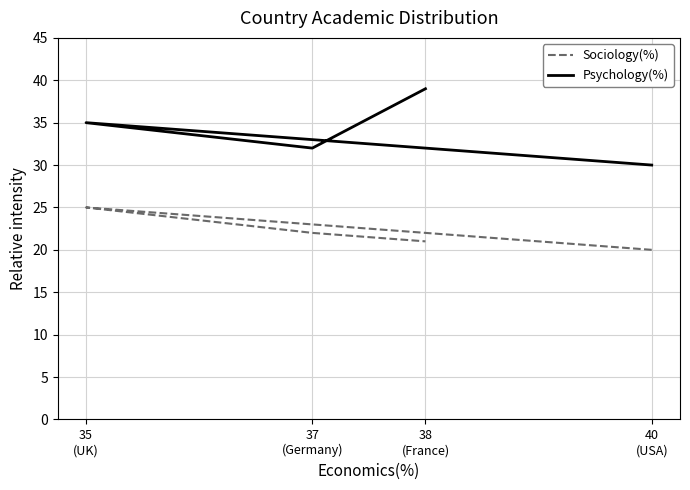

True or false: Psychology(%) and Sociology(%) cross at least once.

False